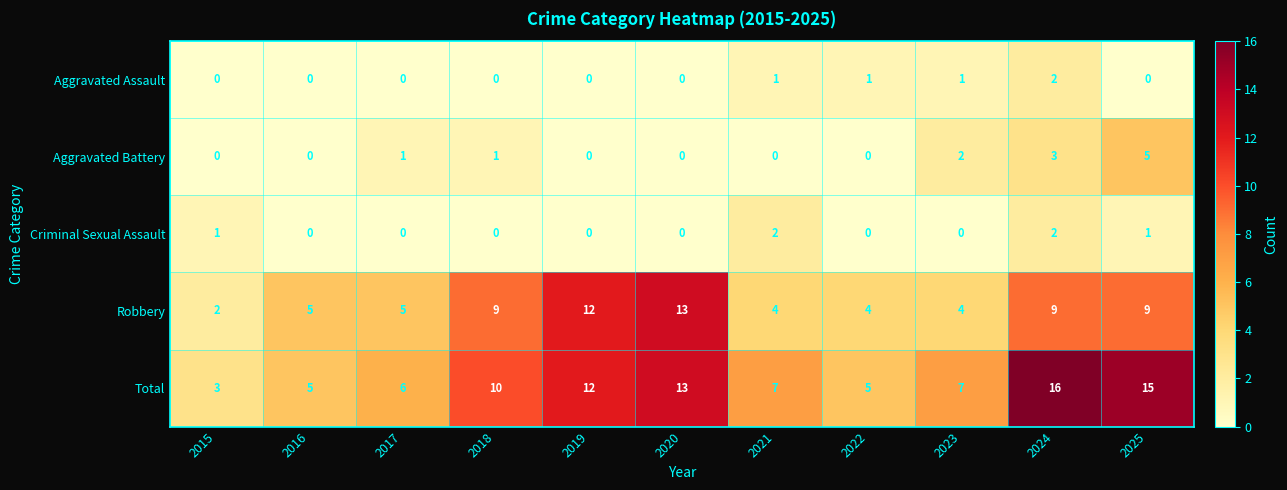

How many series are shown in this chart?

5